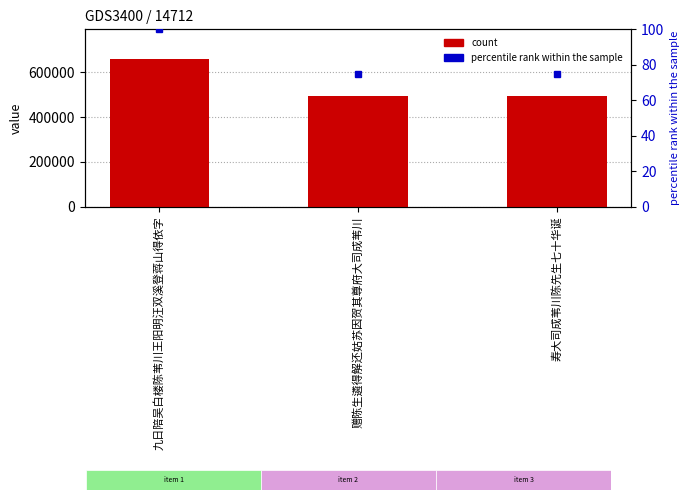

Reading left to right, transcribe all the data shown in this chart.

col_0: 九日陪吴白楼陈苇川王阳明汪双溪登蒋山得依字=660848.0	赠陈生遴得解还姑苏因贺其尊府大司成苇川=494713.0	寿大司成苇川陈先生七十华诞=495021.0
percentile rank within the sample: 九日陪吴白楼陈苇川王阳明汪双溪登蒋山得依字=100.0	赠陈生遴得解还姑苏因贺其尊府大司成苇川=74.9	寿大司成苇川陈先生七十华诞=74.9